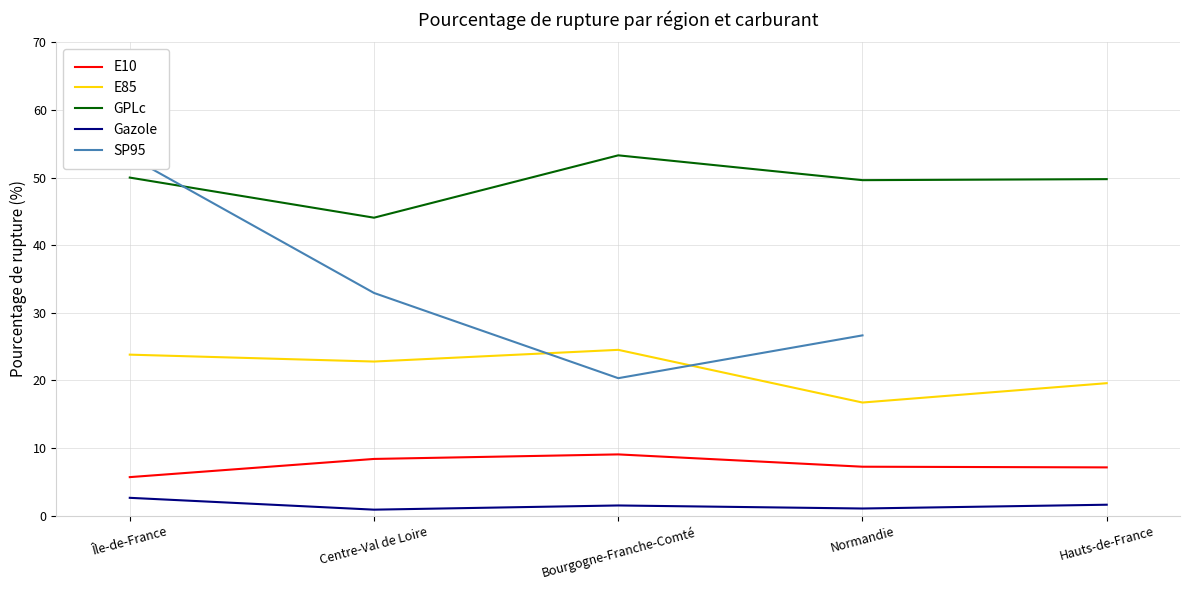

How many lines are shown in the chart?

5